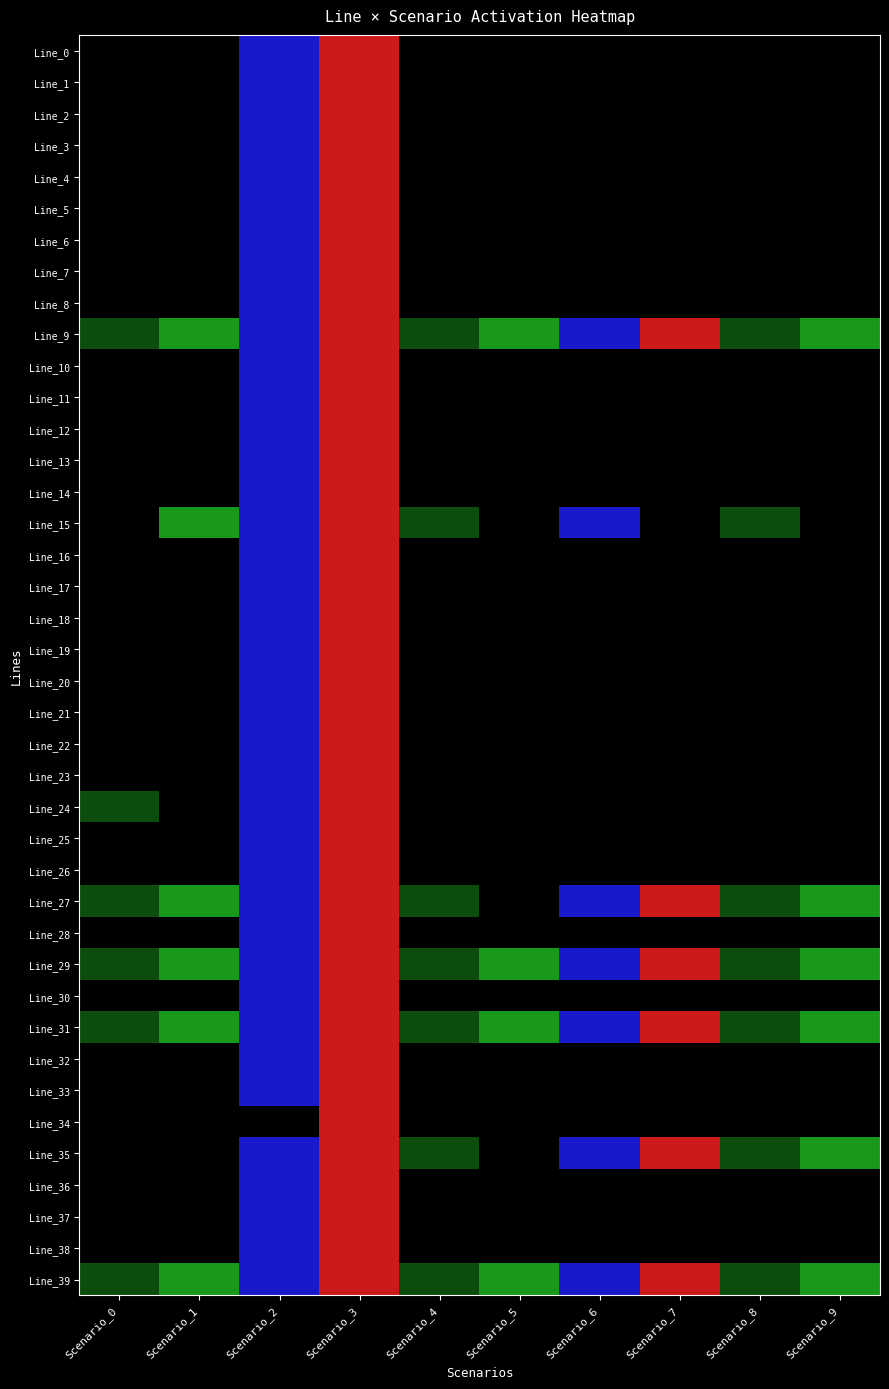

At how many categories does at least one series exceed 0?

10